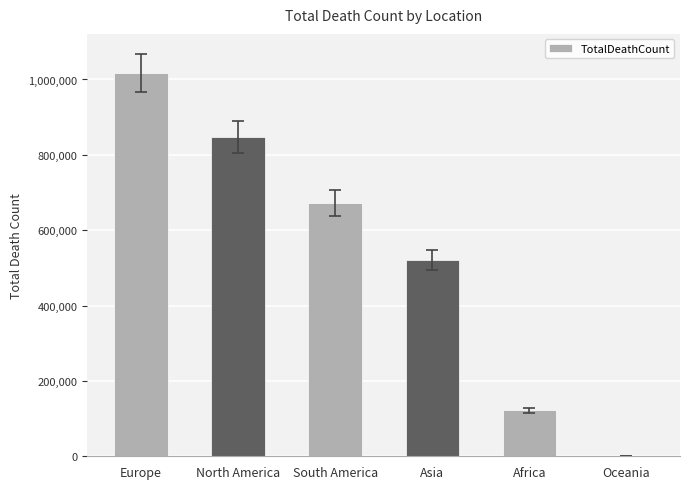

The chart shows a value of 1016750 at Europe. True or false?

True